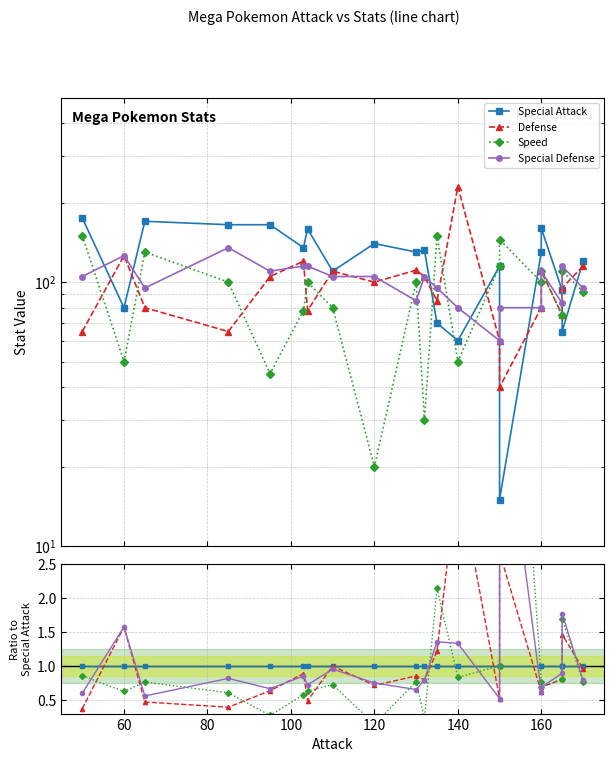

Is the value of Speed at 9 greater than the value of Defense at 10?

No